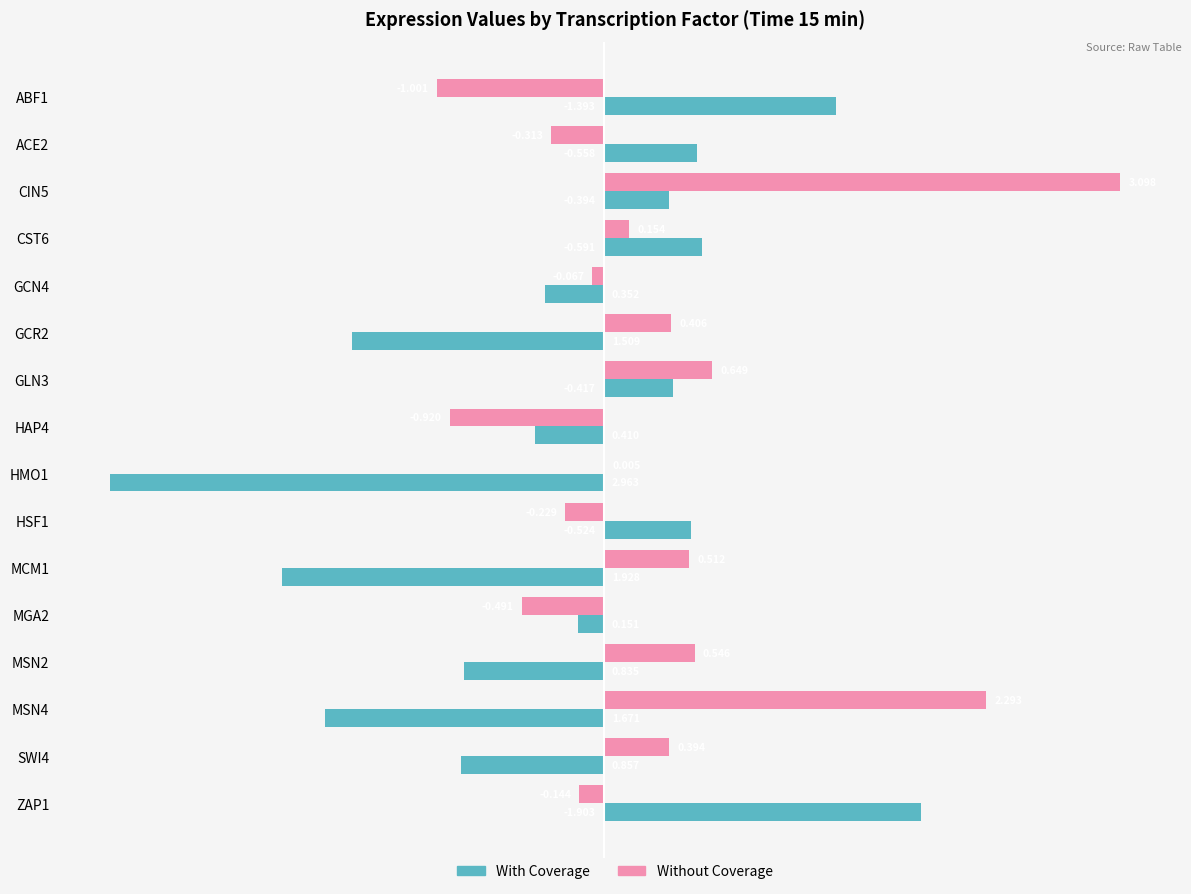

What is the sum of all Without Coverage values?

4.9